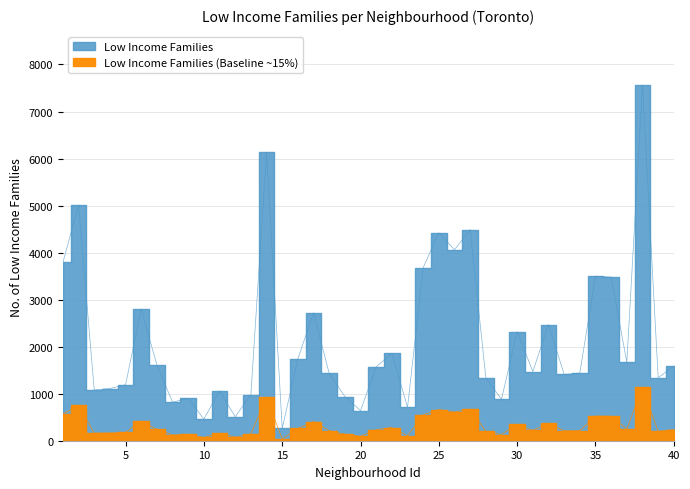

What is the difference between the second highest and second lowest values?

5680